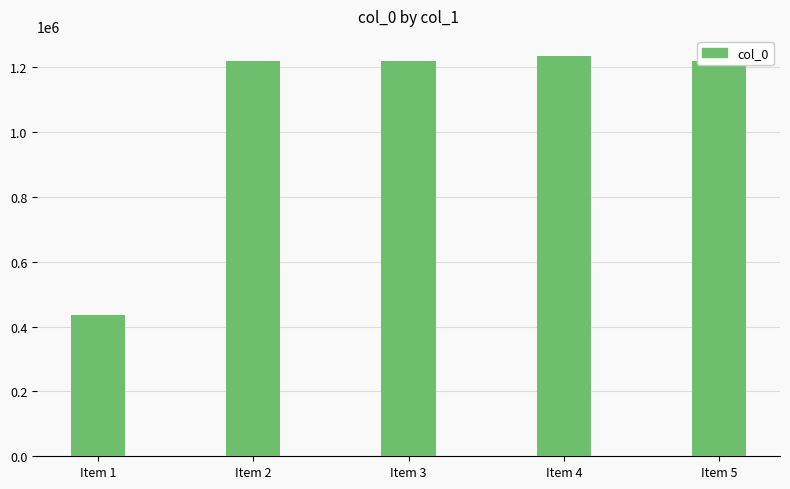

What is the difference between the second highest and minimum values?

782884